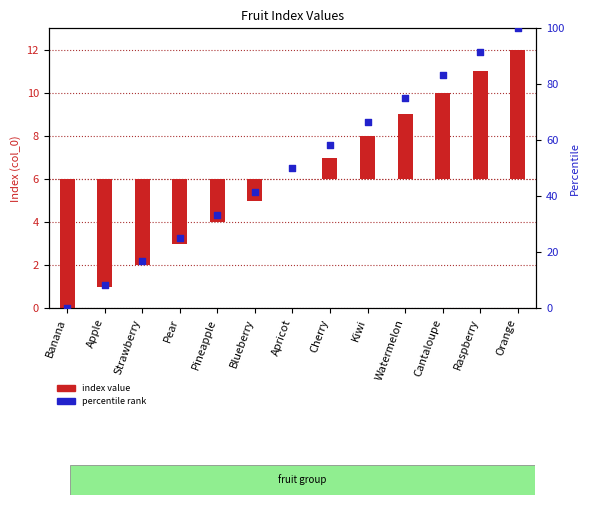

Which series has the largest Y range (max minus min)?

percentile rank